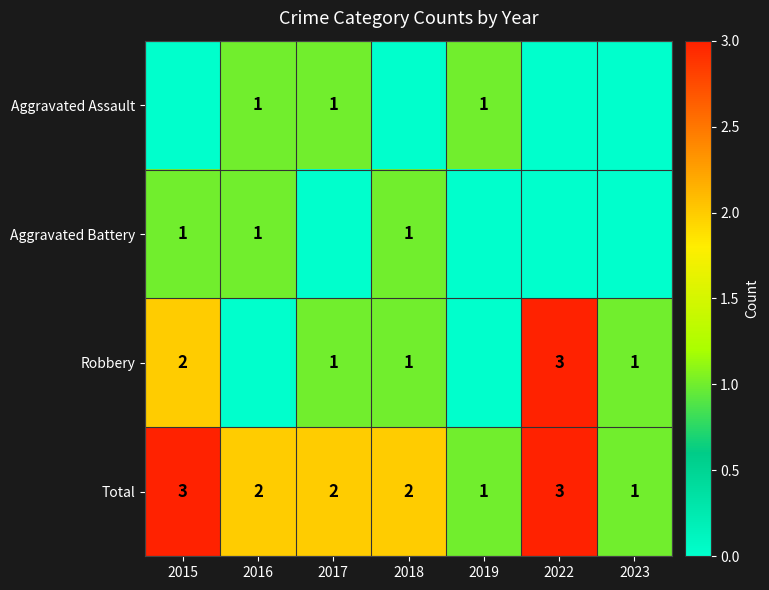

Is the value of Aggravated Assault at 2019 greater than the value of Total at 2018?

No